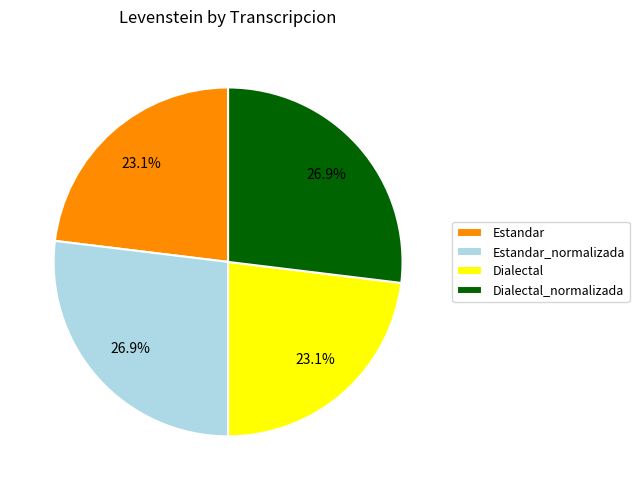

To the nearest percent, what portion does Dialectal_normalizada represent?

27%